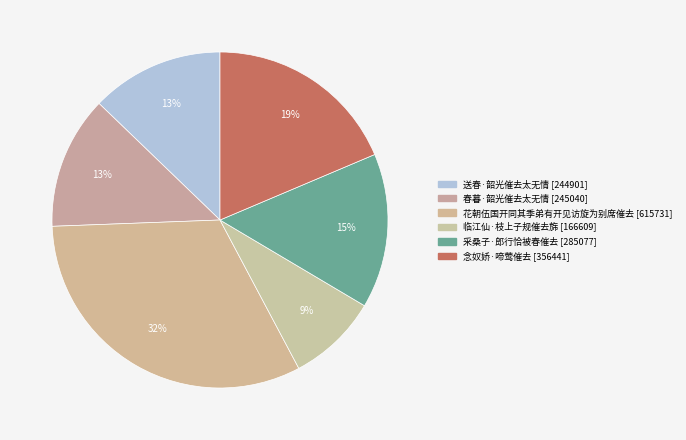

What is the total percentage of 临江仙·枝上子规催去旆 and 采桑子·郎行恰被春催去?

23.6%